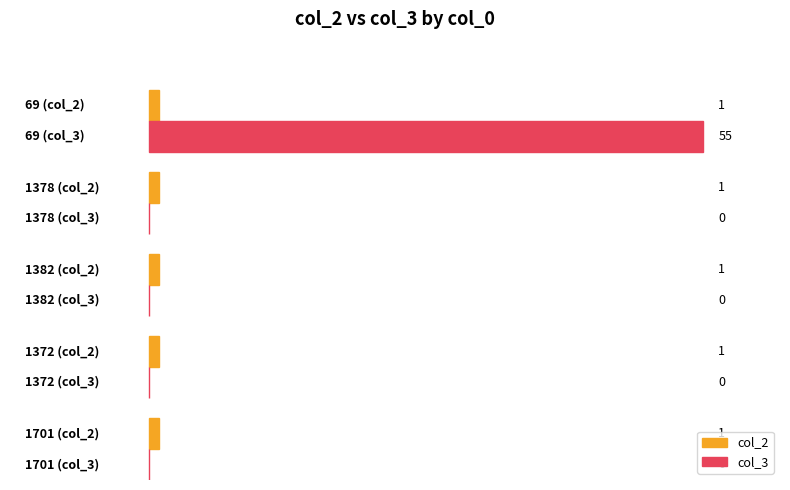

Is the value of col_2 at 1378 greater than the value of col_3 at 69?

No